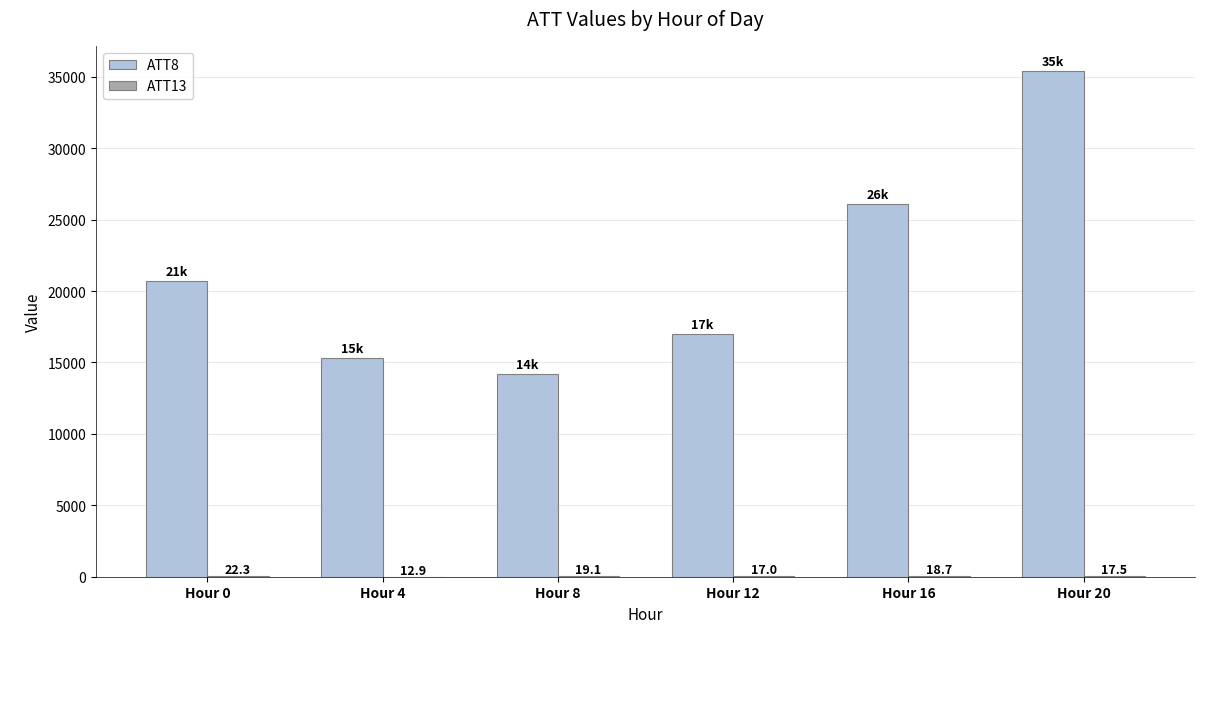

At which category is the sum across all series the highest?

Hour 20